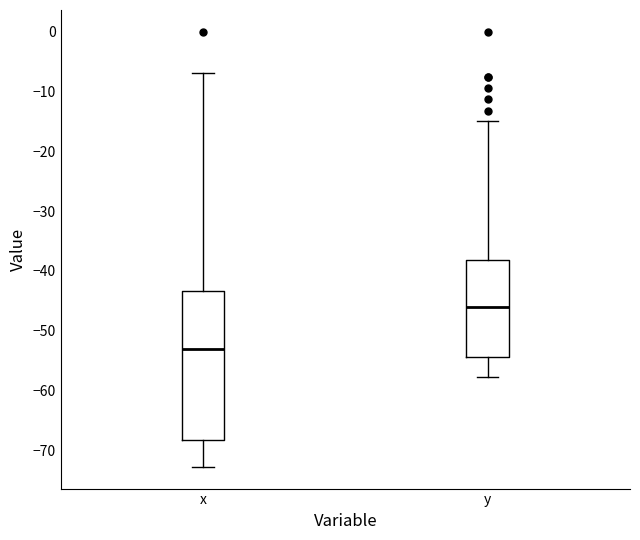

Where is the upper edge of the box for x on the y-axis? The values are not printed on the chart, so give them approximately, as read against the axis.

-43